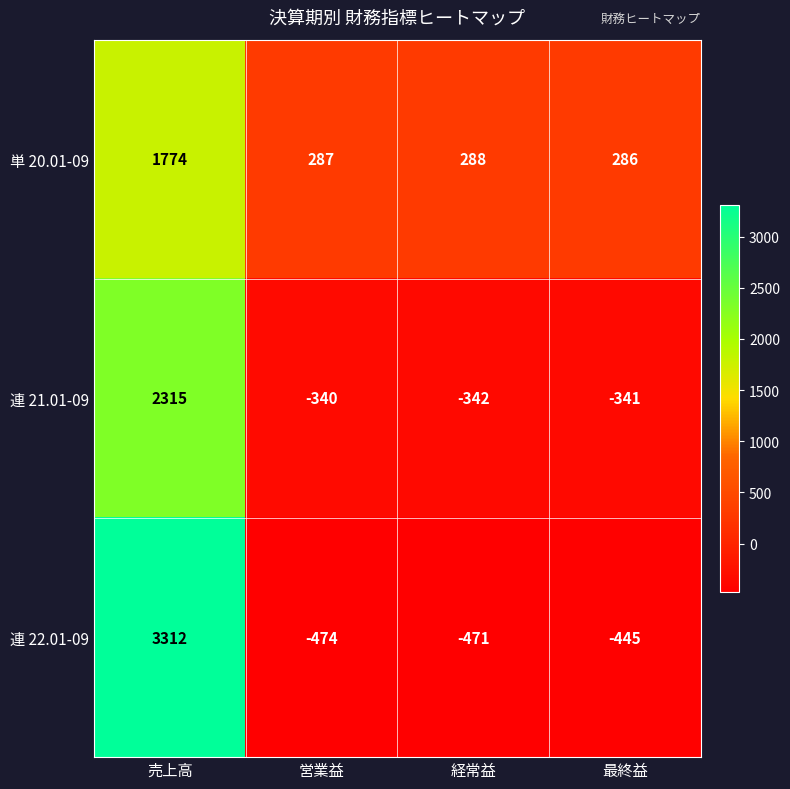

Reading right to left, what are all the values shown in this chart?

単 20.01-09: 286	288	287	1774
連 21.01-09: -341	-342	-340	2315
連 22.01-09: -445	-471	-474	3312